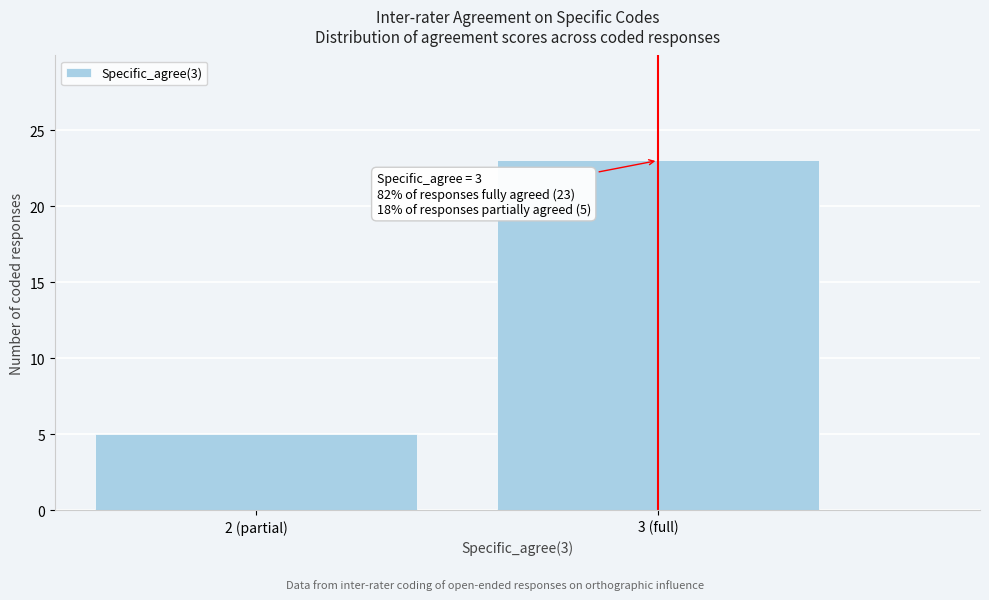

Reading right to left, what are all the values shown in this chart?

23	5